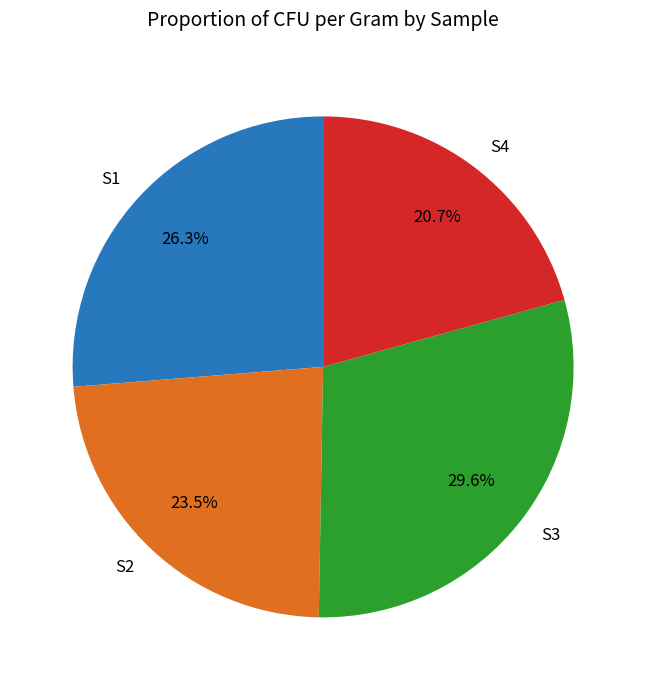

What is the ratio of the value at S4 to the value at S2?

0.9